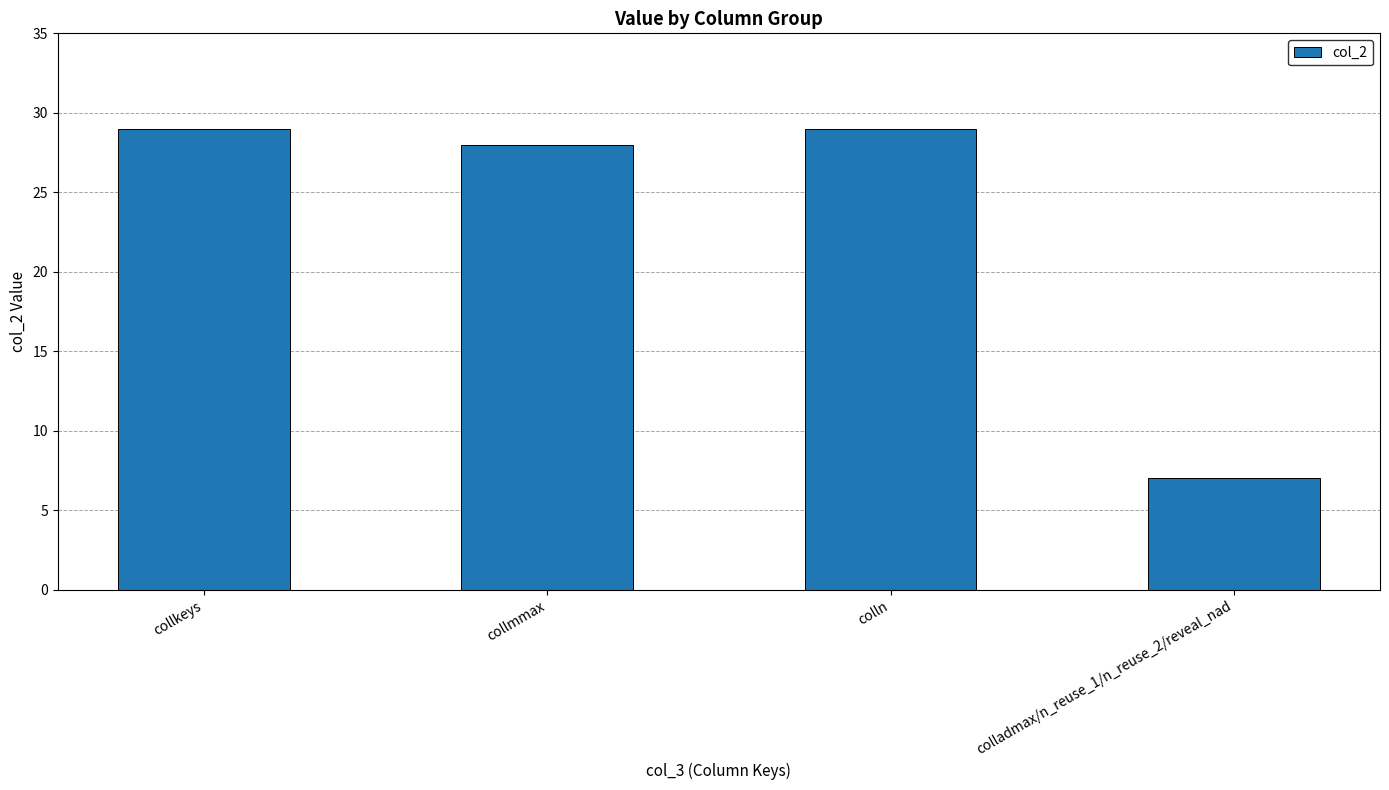

What is the value of the 4th bar from the left?

7